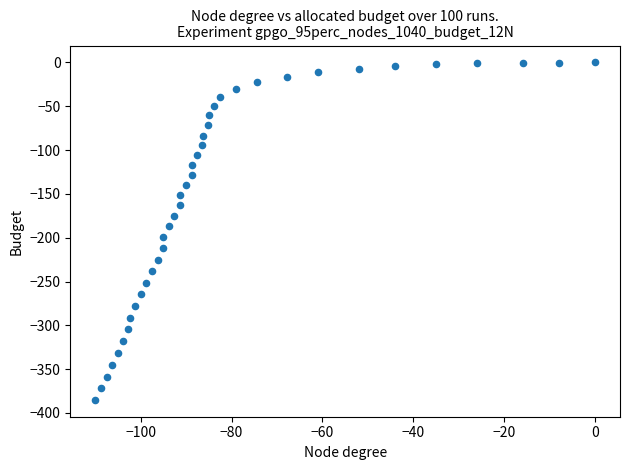

What is the range of Y values (max minus min)?

385.0